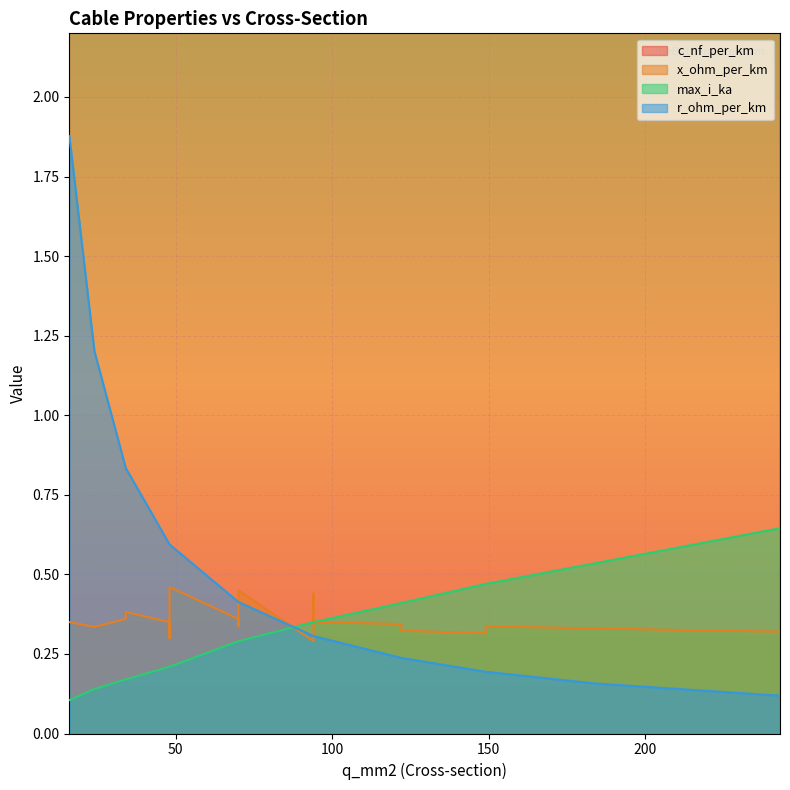

At 149, list the series in order from smallest to largest.

r_ohm_per_km, x_ohm_per_km, max_i_ka, c_nf_per_km